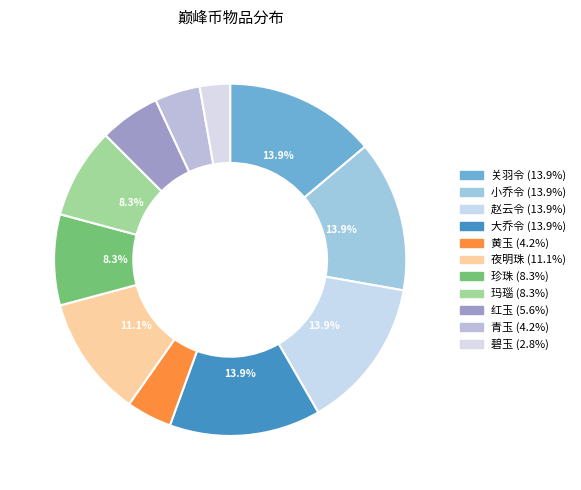

Combined, do 夜明珠 and 小乔令 account for over 50%?

No